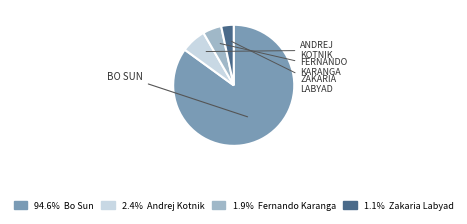

Is there a majority slice in this chart?

Yes